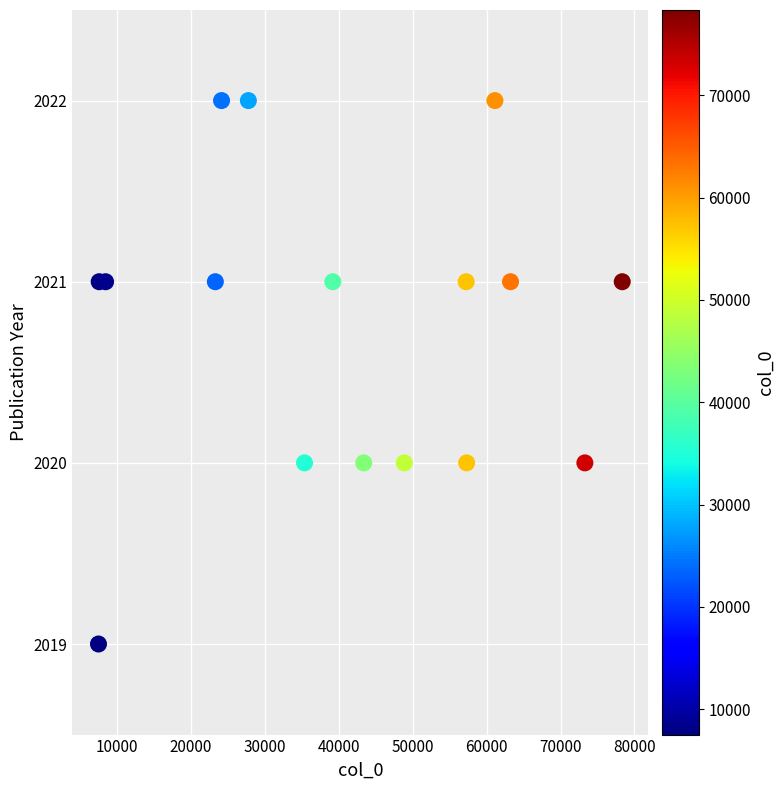

What is the range of X values (max minus min)?

70819